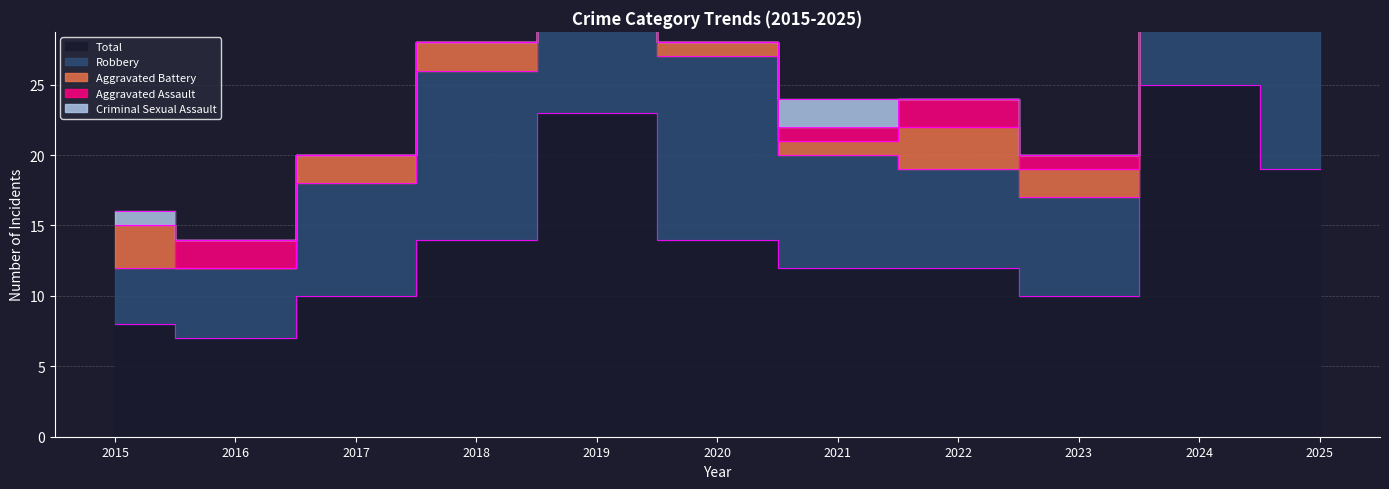

Which category has the highest value in the Aggravated Assault series?

2024